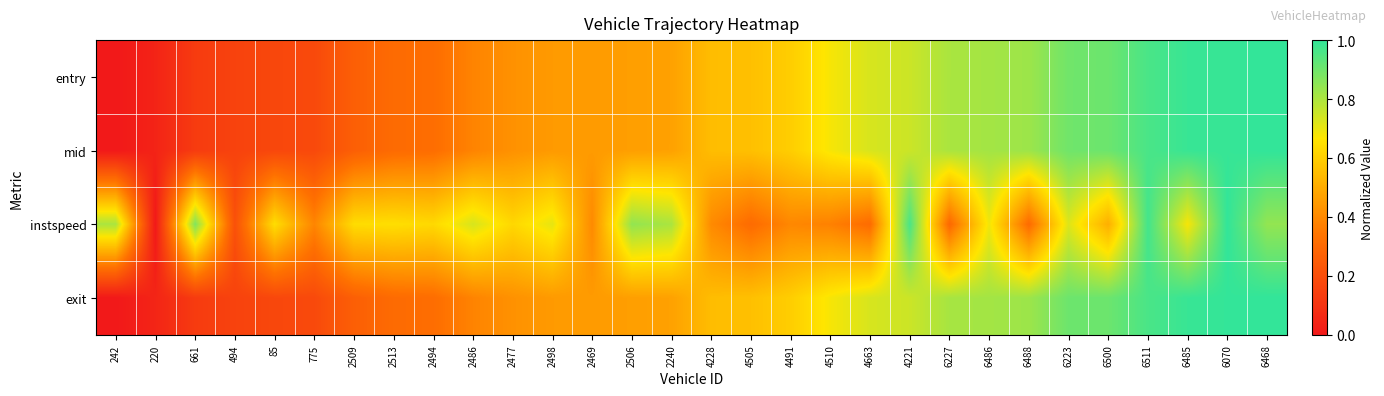

Reading right to left, transcribe all the data shown in this chart.

entry: 6468=1.0	6070=1.0	6485=1.0	6511=1.0	6500=0.9	6223=0.9	6488=0.8	6486=0.8	6227=0.8	4221=0.8	4663=0.7	4510=0.7	4491=0.6	4505=0.6	4228=0.5	2240=0.5	2506=0.5	2469=0.5	2498=0.4	2477=0.4	2486=0.4	2494=0.3	2513=0.3	2509=0.3	775=0.2	85=0.2	494=0.2	661=0.1	220=0.0	242=0.0
mid: 6468=1.0	6070=1.0	6485=1.0	6511=1.0	6500=0.9	6223=0.9	6488=0.8	6486=0.8	6227=0.8	4221=0.8	4663=0.7	4510=0.7	4491=0.6	4505=0.6	4228=0.5	2240=0.5	2506=0.5	2469=0.5	2498=0.4	2477=0.4	2486=0.4	2494=0.3	2513=0.3	2509=0.3	775=0.2	85=0.2	494=0.2	661=0.1	220=0.0	242=0.0
instspeed: 6468=0.8	6070=1.0	6485=0.7	6511=1.0	6500=0.5	6223=0.7	6488=0.3	6486=0.7	6227=0.3	4221=1.0	4663=0.3	4510=0.4	4491=0.4	4505=0.3	4228=0.4	2240=0.8	2506=0.8	2469=0.4	2498=0.7	2477=0.6	2486=0.7	2494=0.6	2513=0.6	2509=0.6	775=0.4	85=0.6	494=0.2	661=0.9	220=0.0	242=0.8
exit: 6468=1.0	6070=1.0	6485=1.0	6511=1.0	6500=0.9	6223=0.9	6488=0.8	6486=0.8	6227=0.8	4221=0.8	4663=0.7	4510=0.7	4491=0.6	4505=0.6	4228=0.5	2240=0.5	2506=0.5	2469=0.5	2498=0.4	2477=0.4	2486=0.4	2494=0.3	2513=0.3	2509=0.3	775=0.2	85=0.2	494=0.2	661=0.1	220=0.0	242=0.0